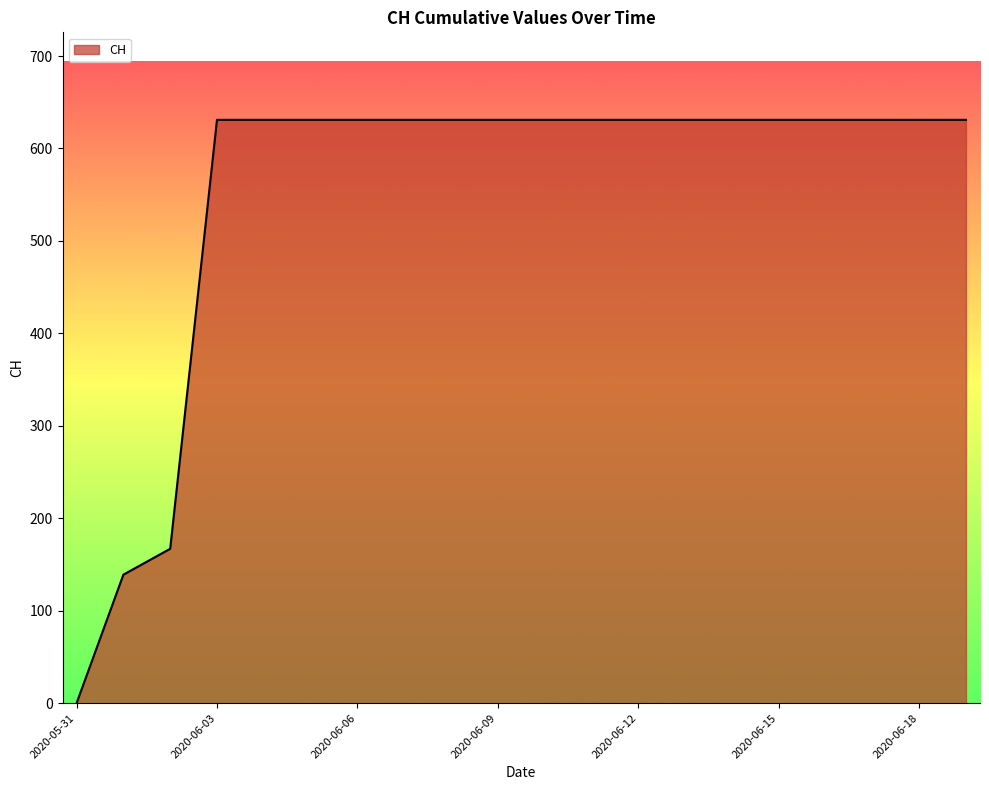

What is the greatest value displayed?

631